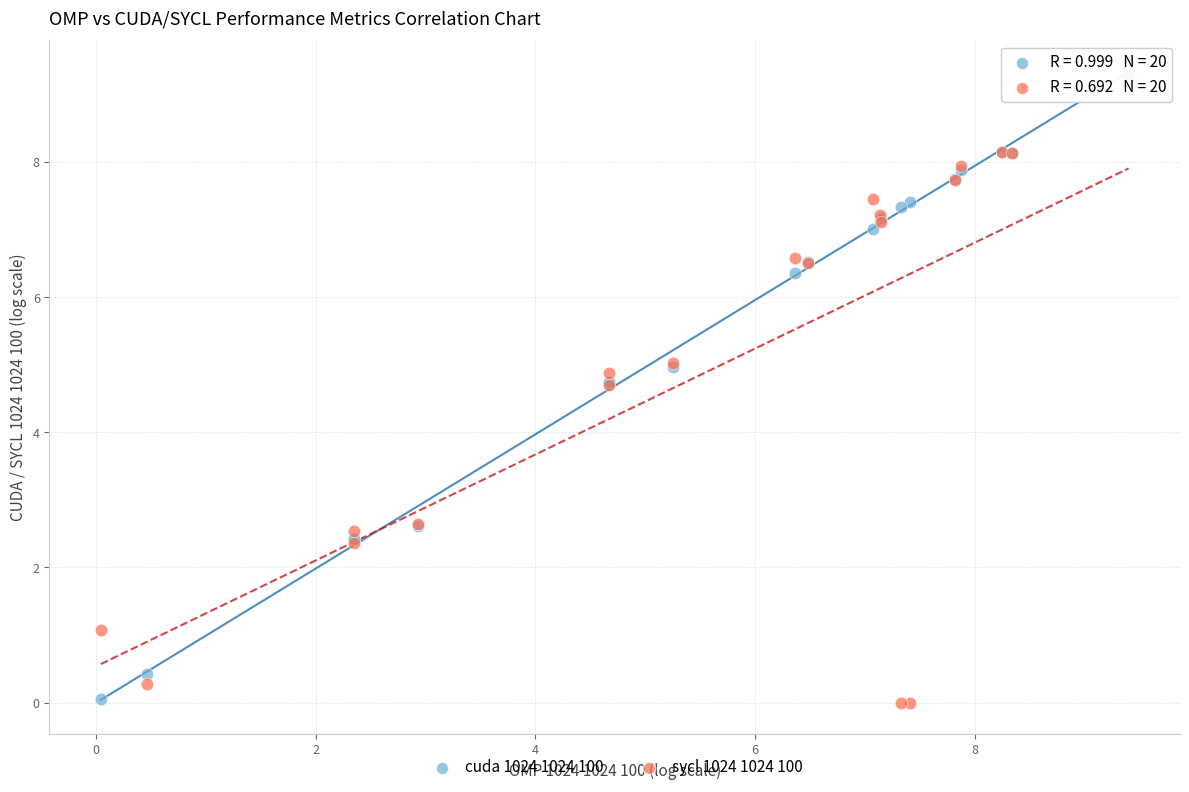

What are all the series names shown in the legend?

cuda 1024 1024 100, sycl 1024 1024 100